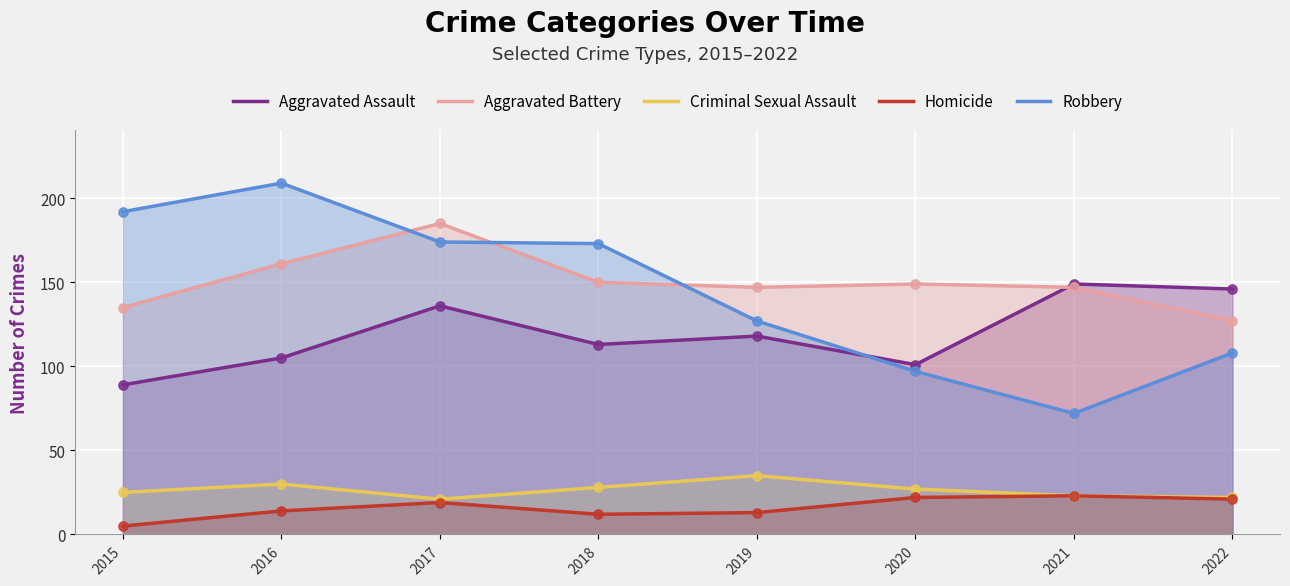

Which series has the largest total across all categories?

Aggravated Battery